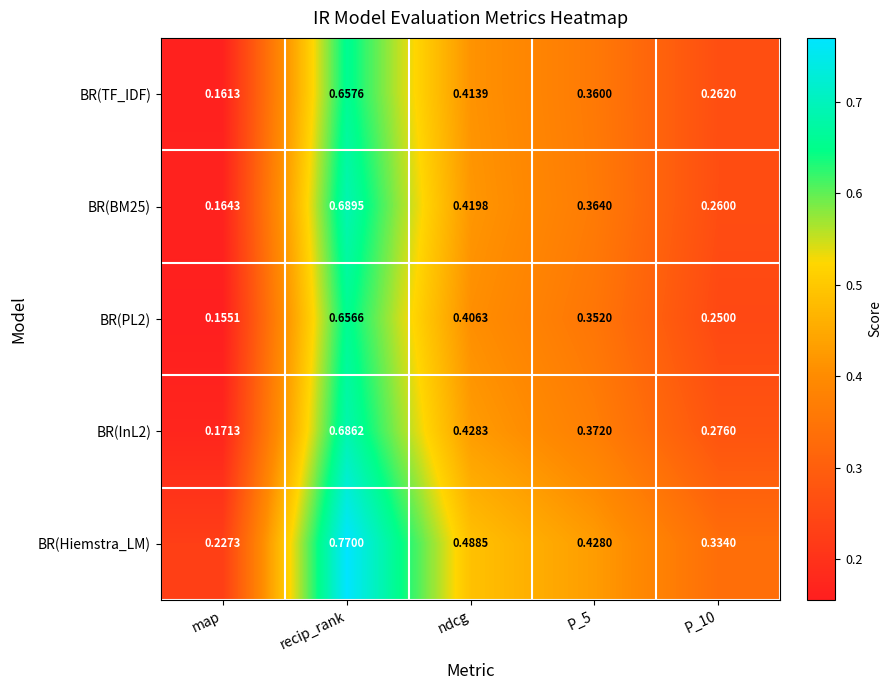

At which category does the chart reach its peak across all series?

recip_rank